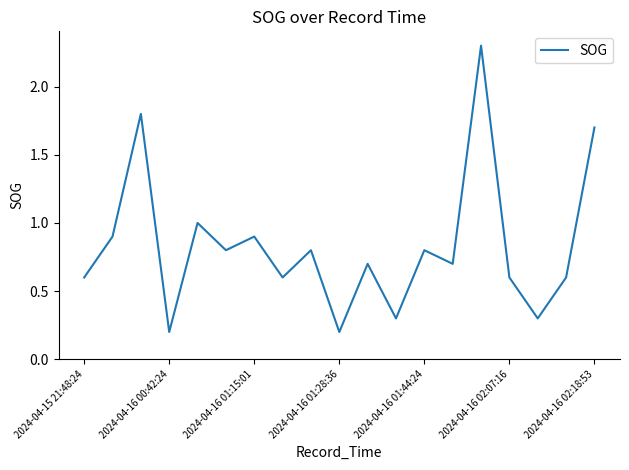

What is the greatest value displayed?

2.3